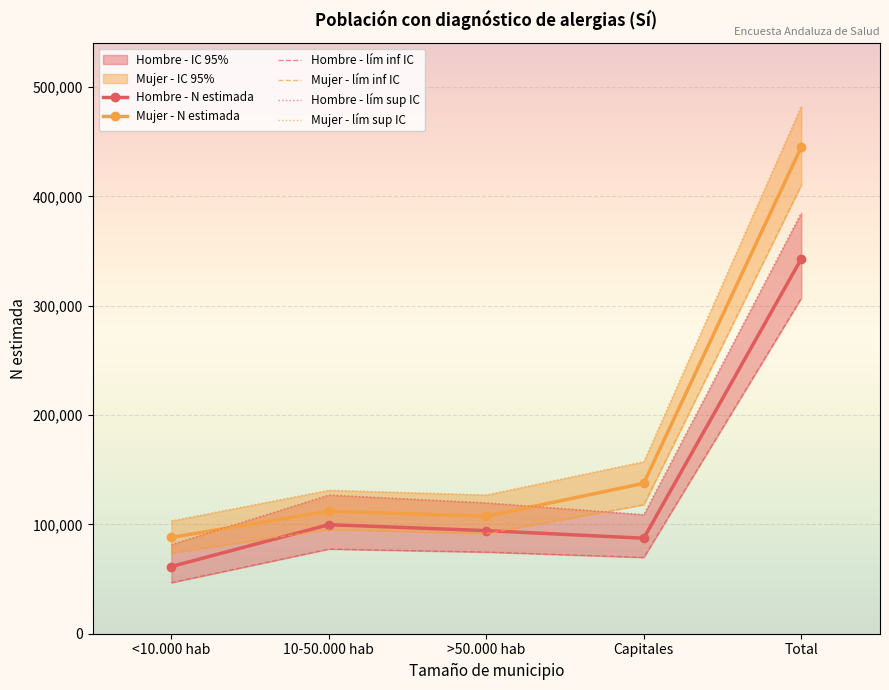

True or false: Mujer - lím inf IC has a value of 95388 at 10-50.000 hab.

True